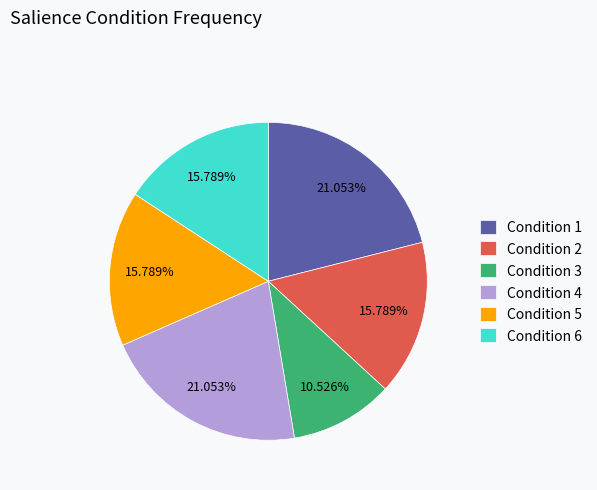

Which has a higher value, Condition 6 or Condition 4?

Condition 4